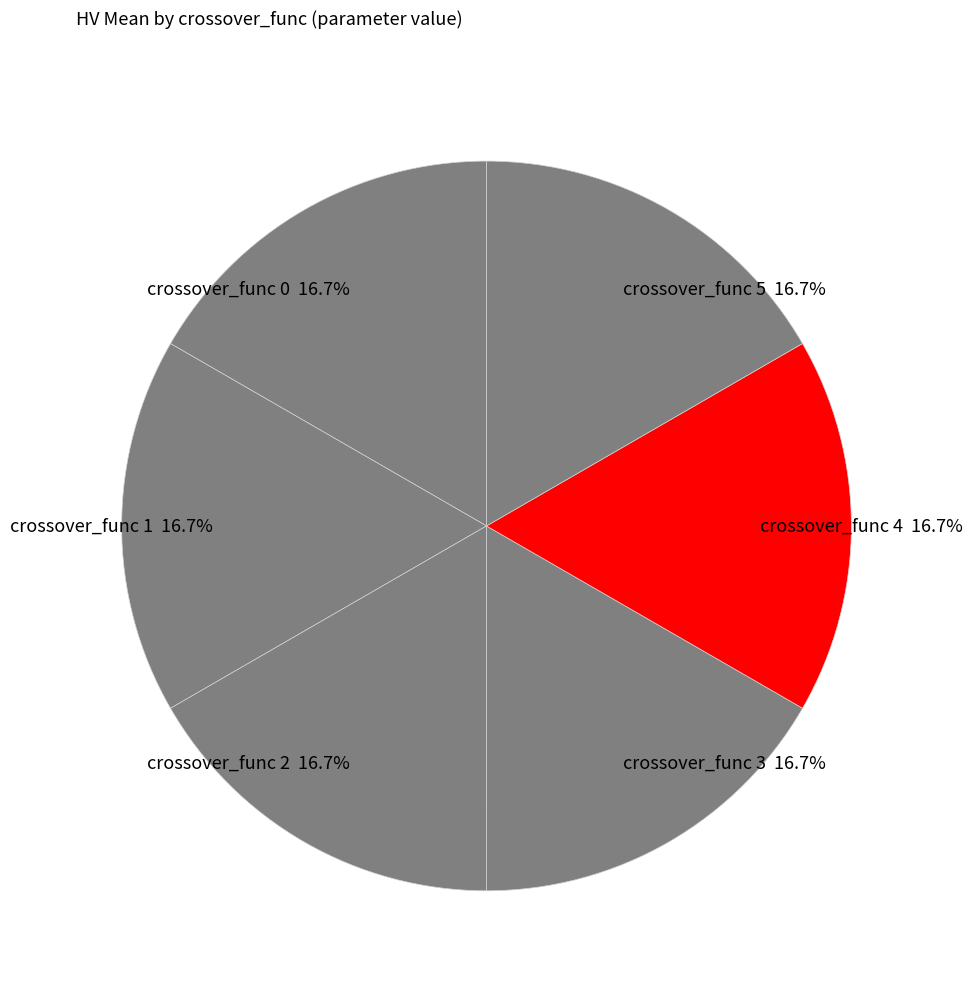

Does any single category account for the majority?

No